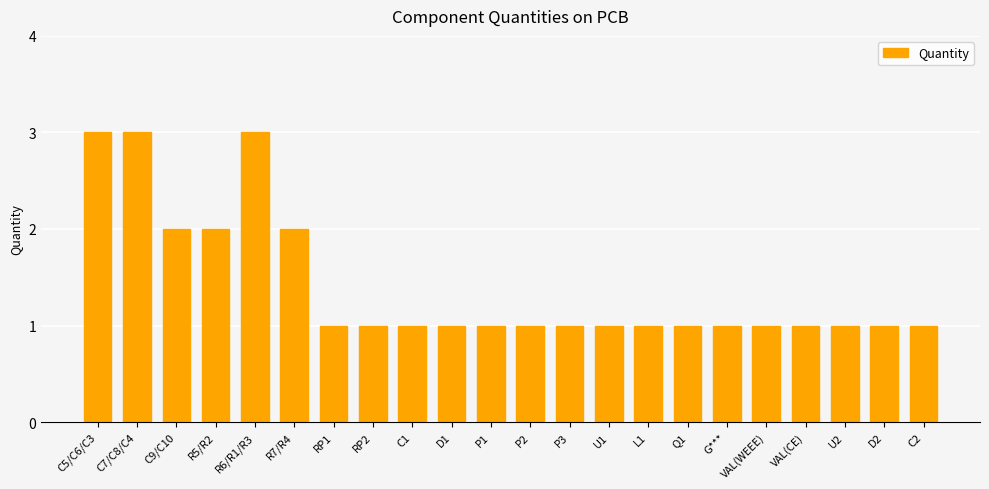

What is the value of the 17th bar from the left?

1